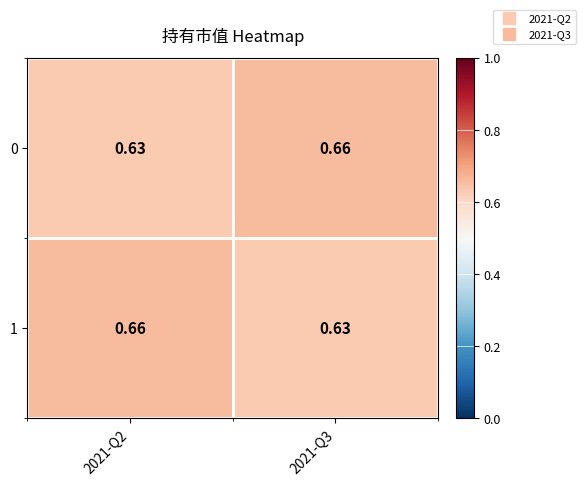

How many categories are shown in the chart?

2